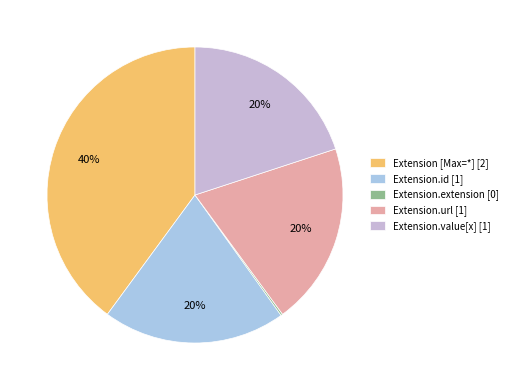

Count the number of slices in the pie.

5